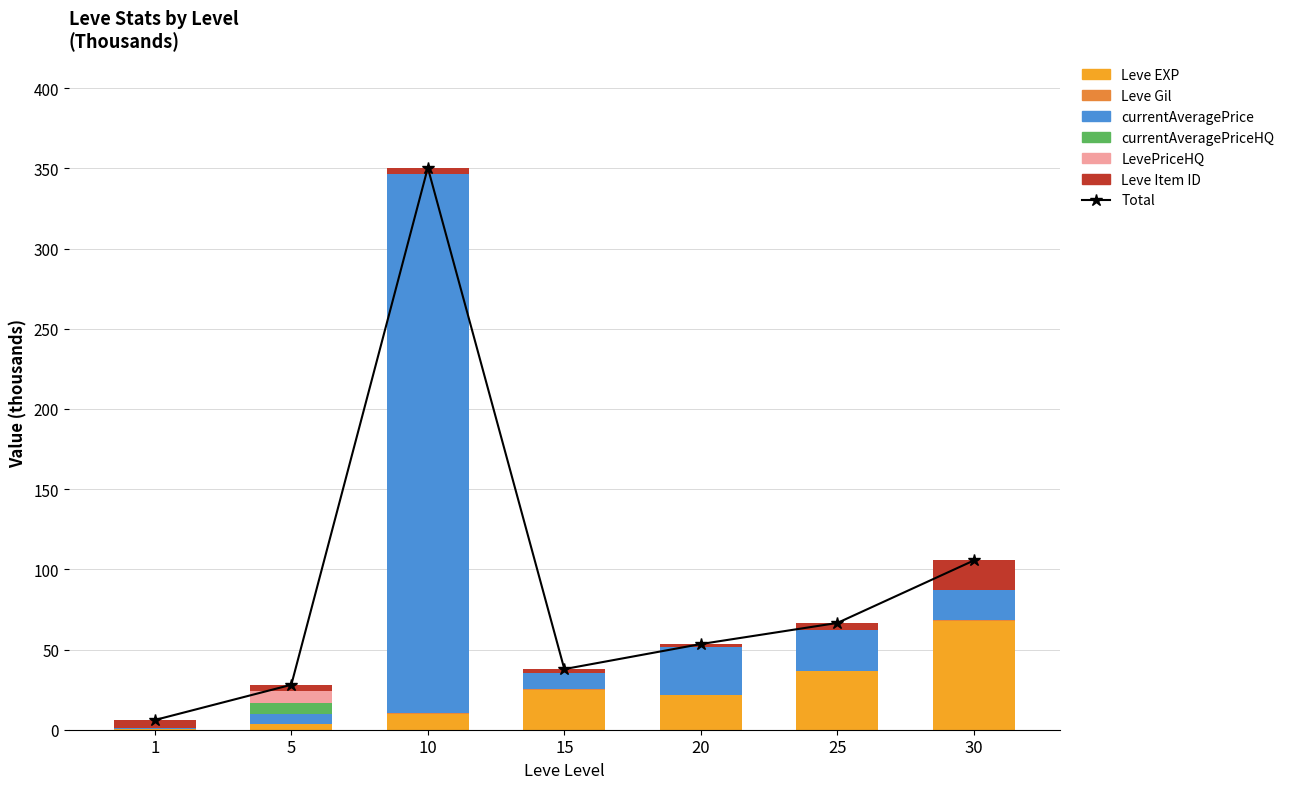

What is the approximate value of Leve Item ID at 15?

2.7